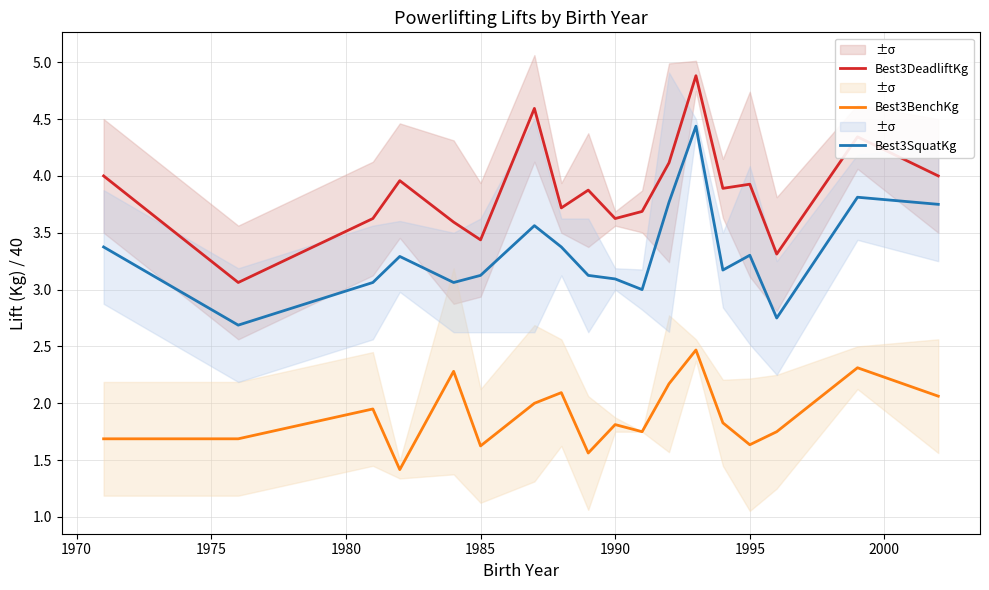

True or false: Best3BenchKg and Best3SquatKg cross at least once.

False